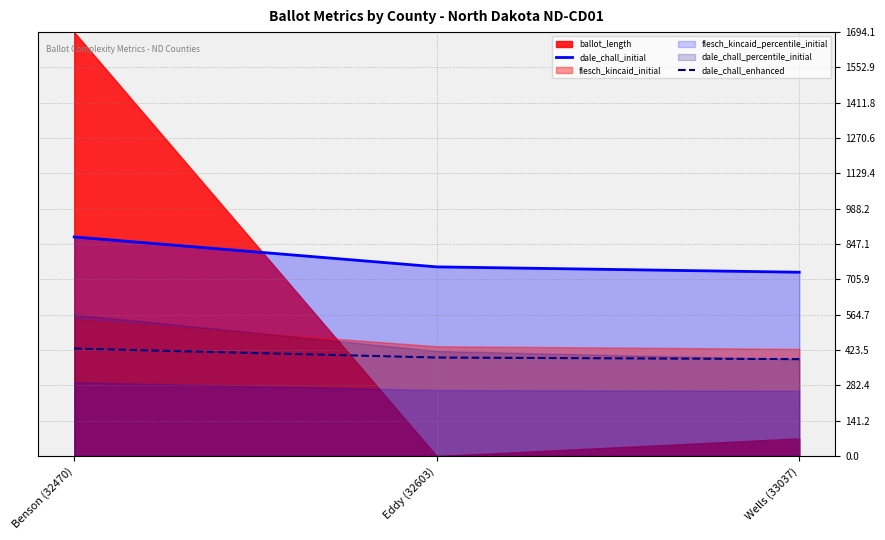

What is the highest value of the dale_chall_enhanced series?

429.7